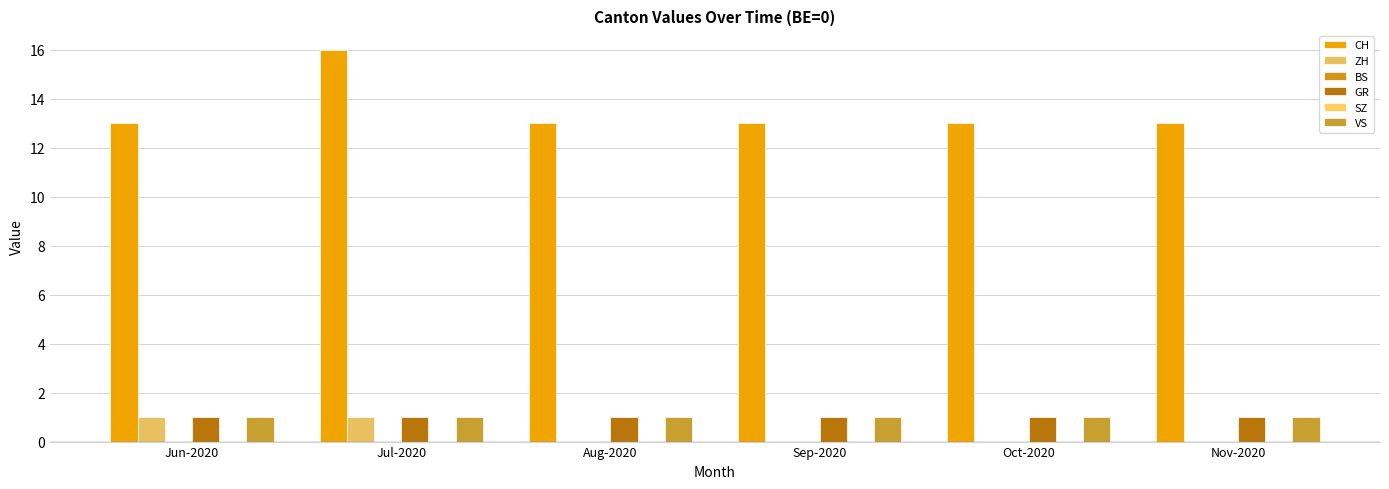

Which series has the largest total across all categories?

CH